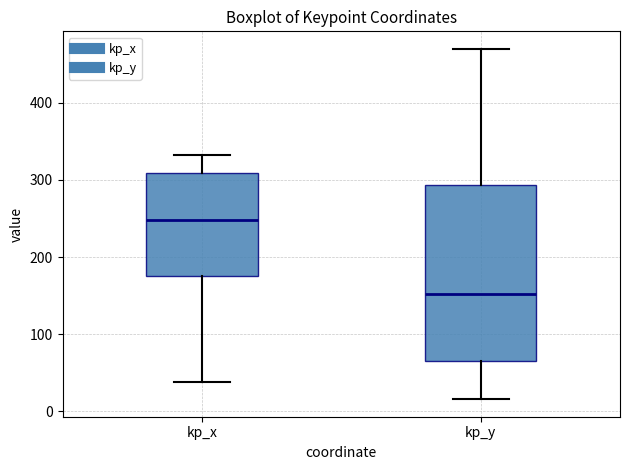

Reading left to right, read every box against the y-axis: the position of its median line, the range the box covers, and the ends of its whiskers. The values are not printed on the chart, so give them approximately, as read against the axis.

kp_x: median 250, box 170 to 310, whiskers 40 to 330
kp_y: median 150, box 70 to 290, whiskers 20 to 470